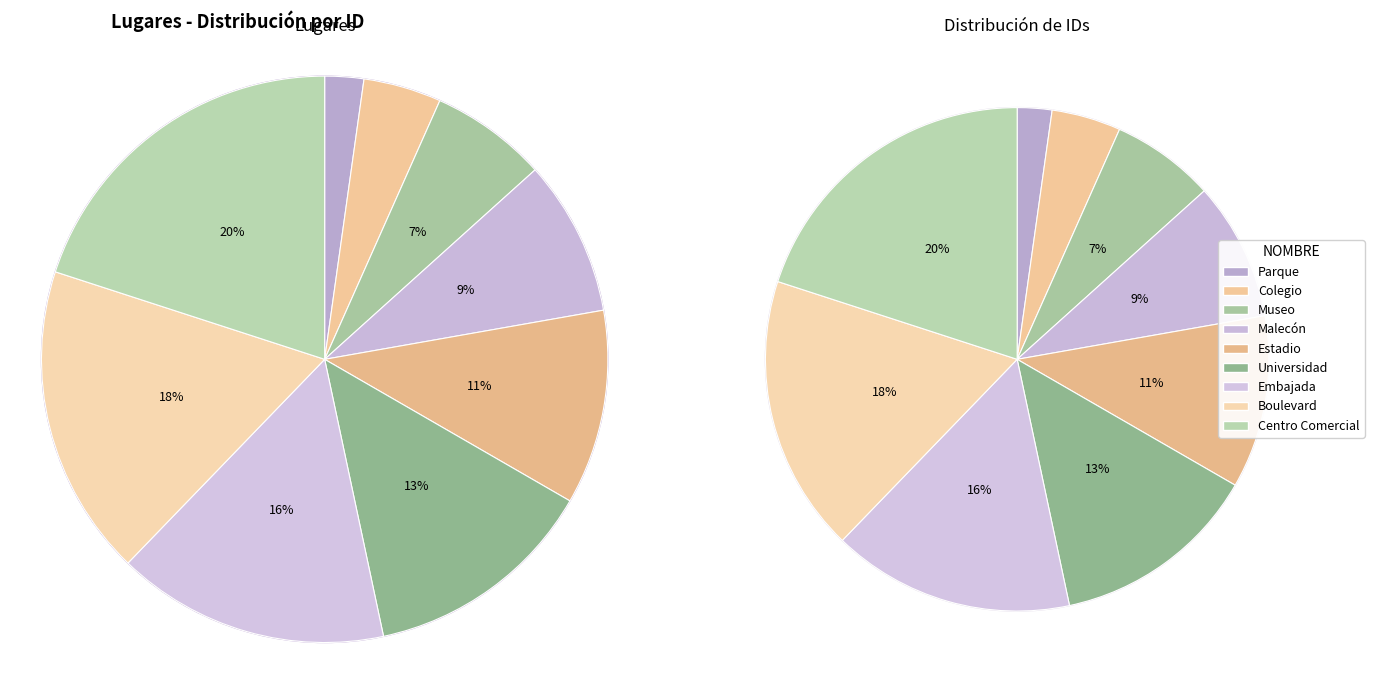

To the nearest percent, what percentage of the pie is Museo?

7%